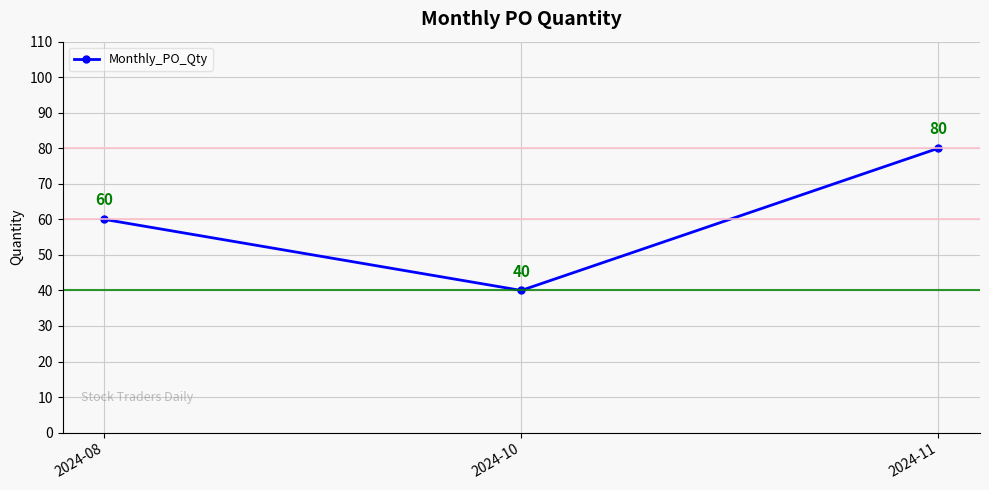

What value does the data have at 2024-10, to the nearest 5?

40